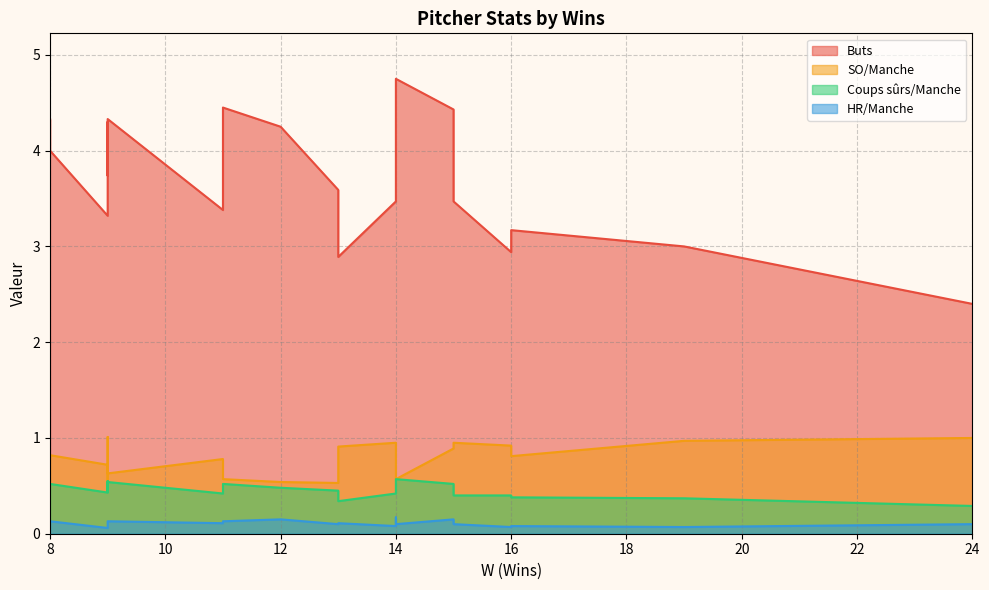

After their last crossing, which series has the higher values: Coups sûrs/Manche or SO/Manche?

SO/Manche